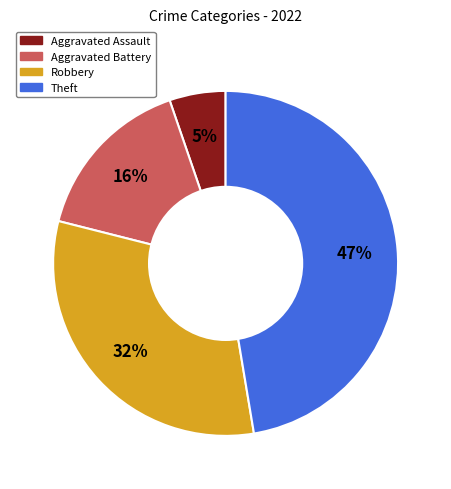

Which slice is the smallest?

Aggravated Assault